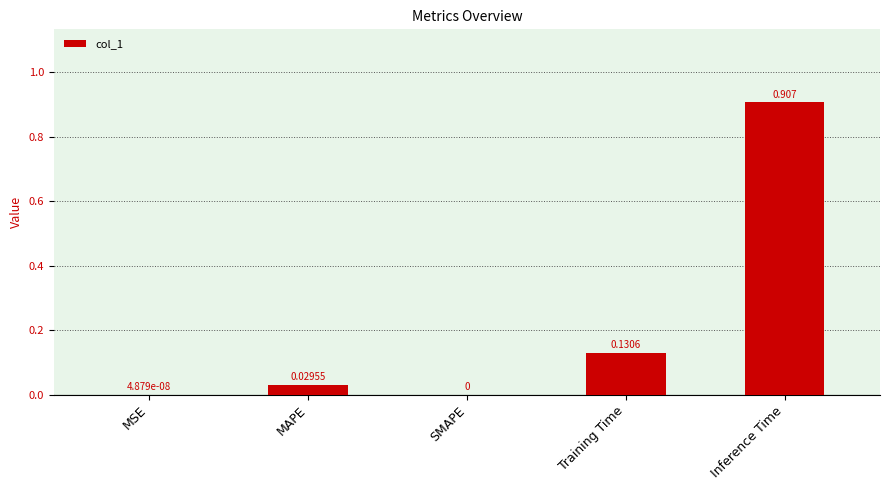

Which label corresponds to the largest value in the chart?

Inference Time